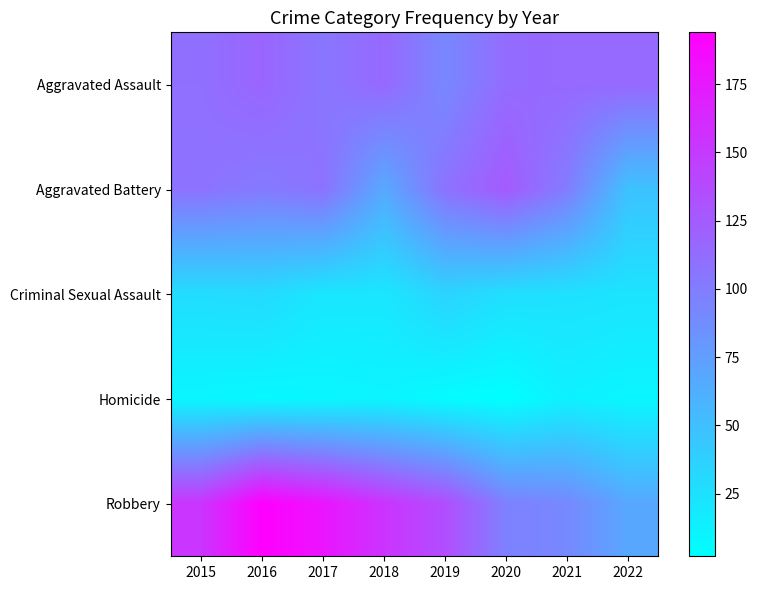

How many series are shown in this chart?

5